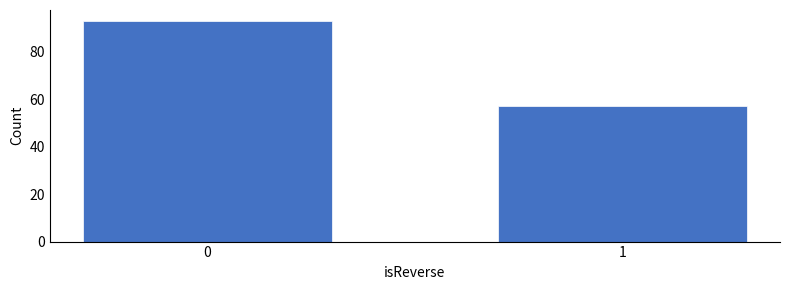

Reading right to left, extract all data points from this chart.

57	93